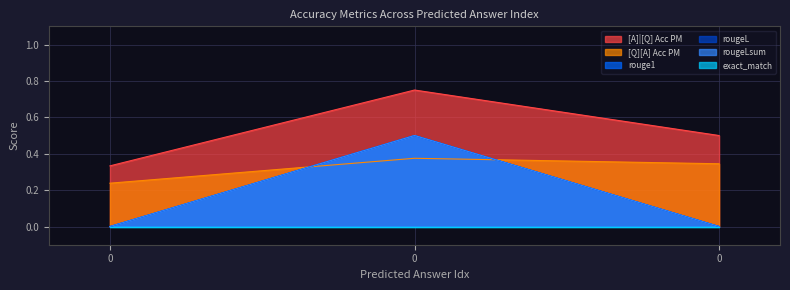

What is the lowest value of the [A]|[Q] Acc PM series?

0.3